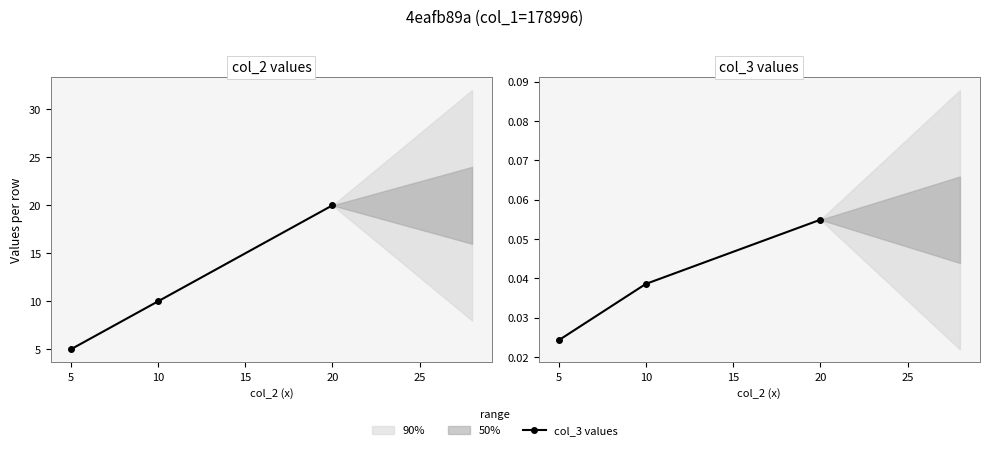

Does the chart display data point markers on the line(s)?

Yes